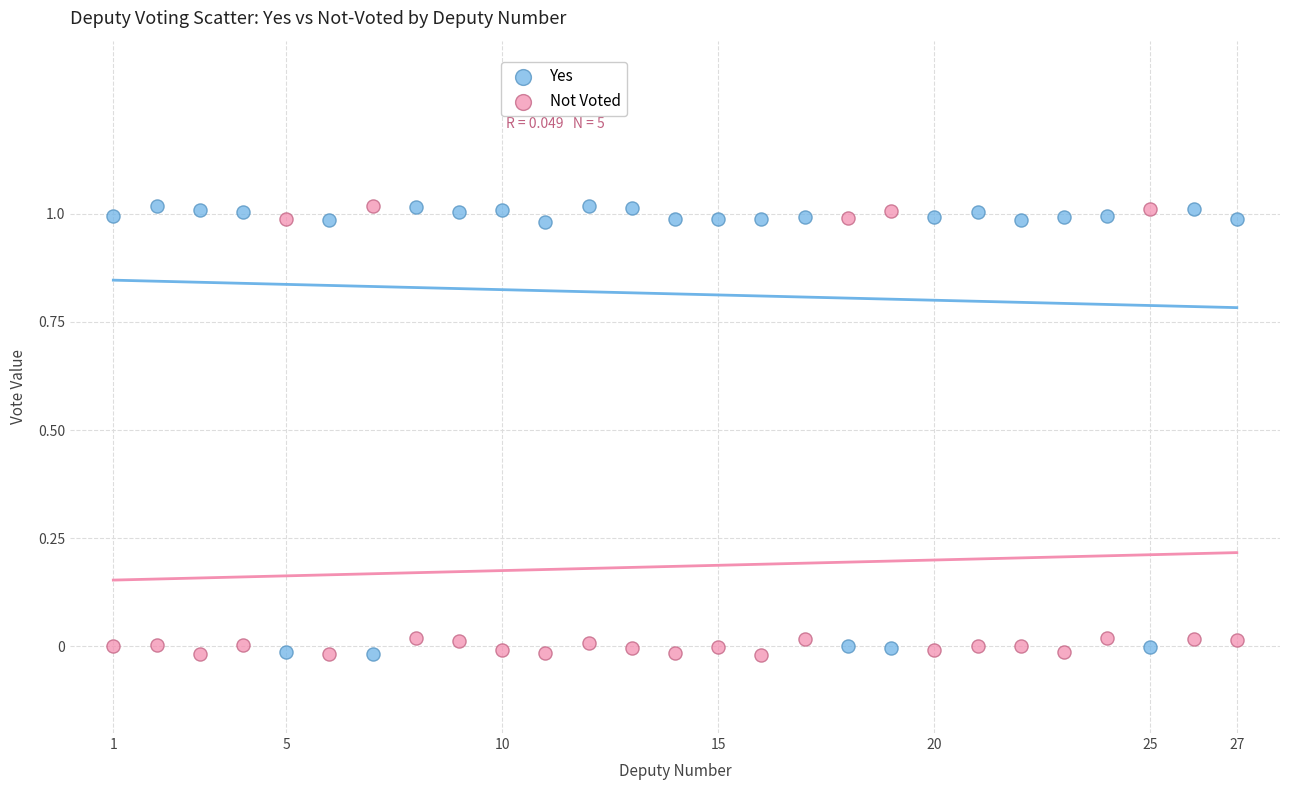

Across all data points, what is the range of X values (max minus min)?

26.0